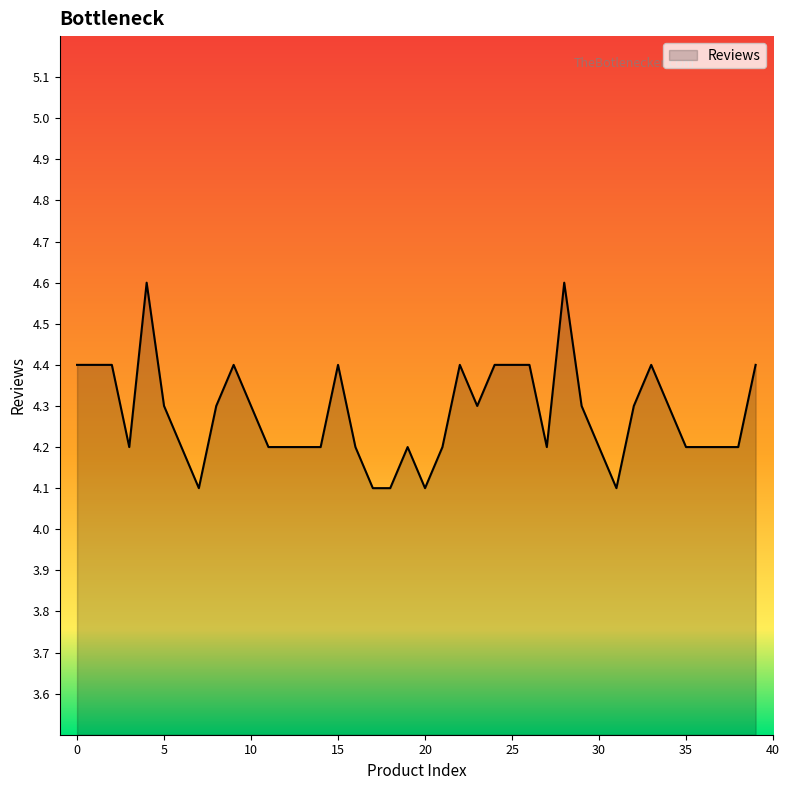

What is the smallest value displayed?

4.1